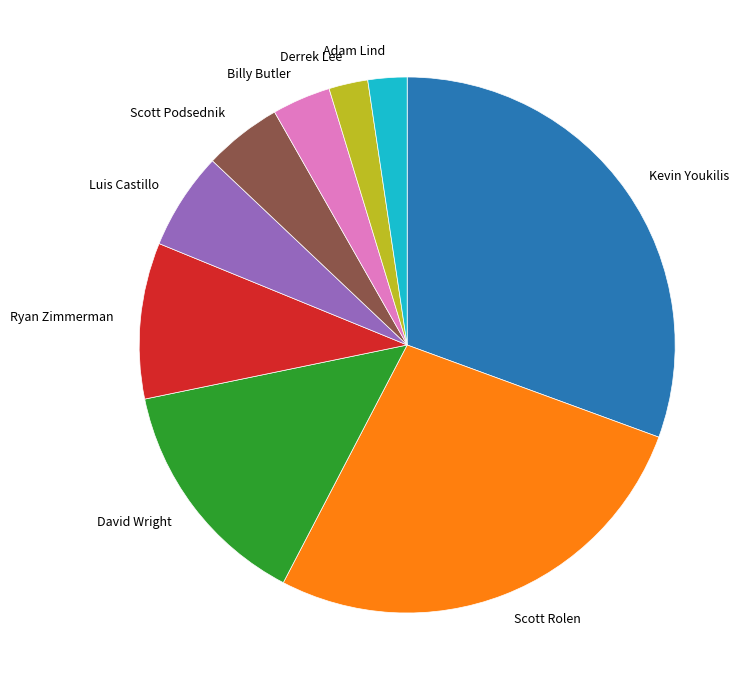

How many slices are in this pie chart?

9